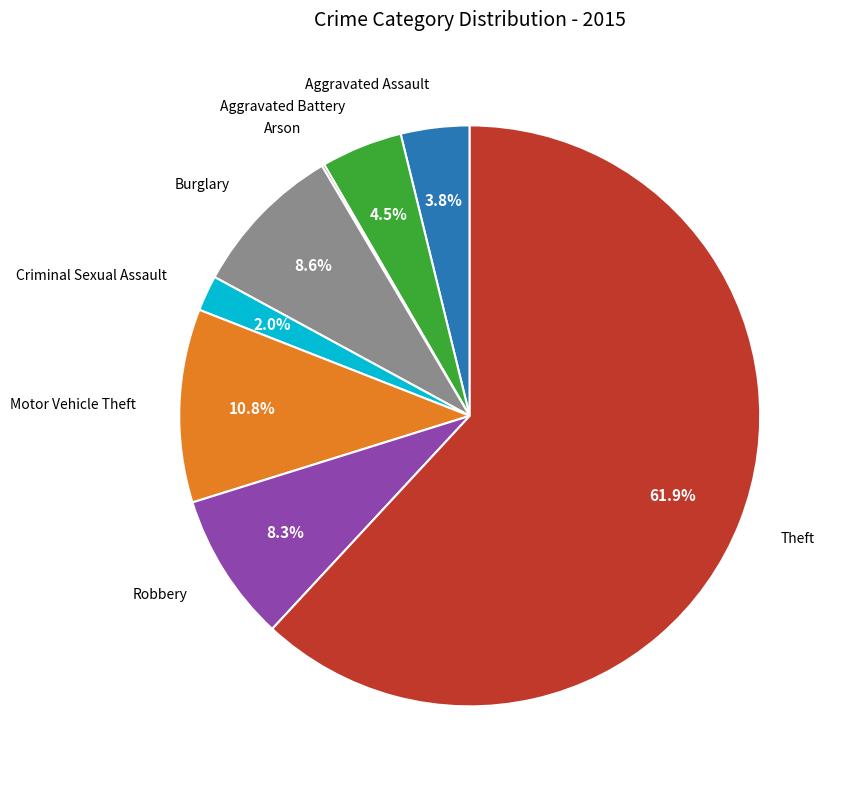

To the nearest percent, what percentage of the pie is Criminal Sexual Assault?

2%